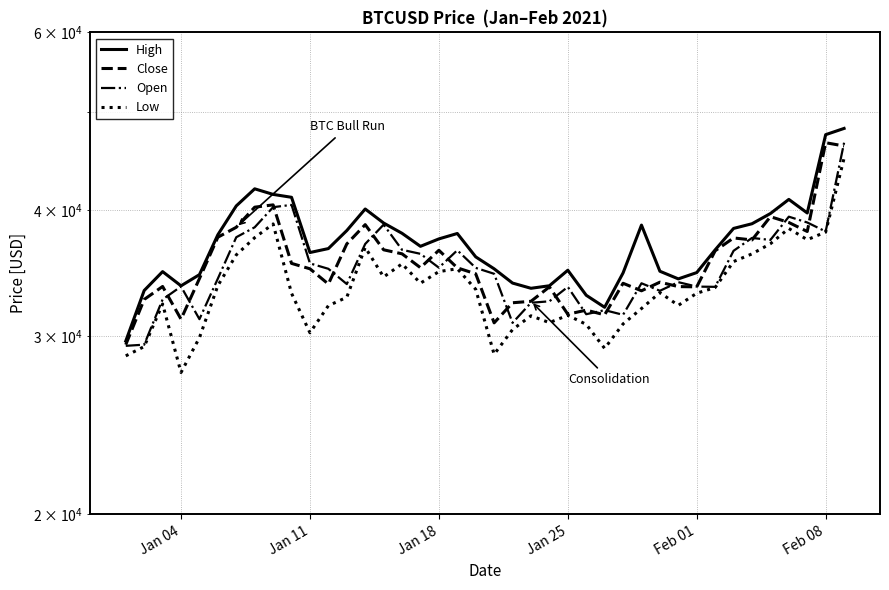

True or false: Open and Low cross at least once.

False